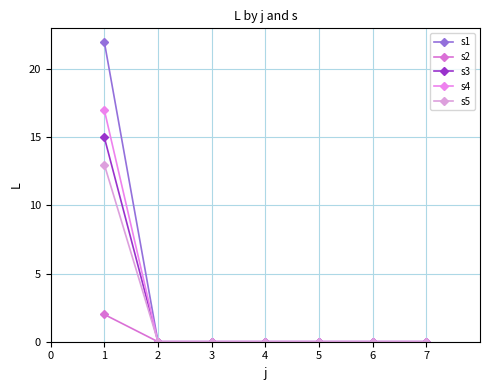

Between 2 and 6, which series saw the biggest shift?

s1